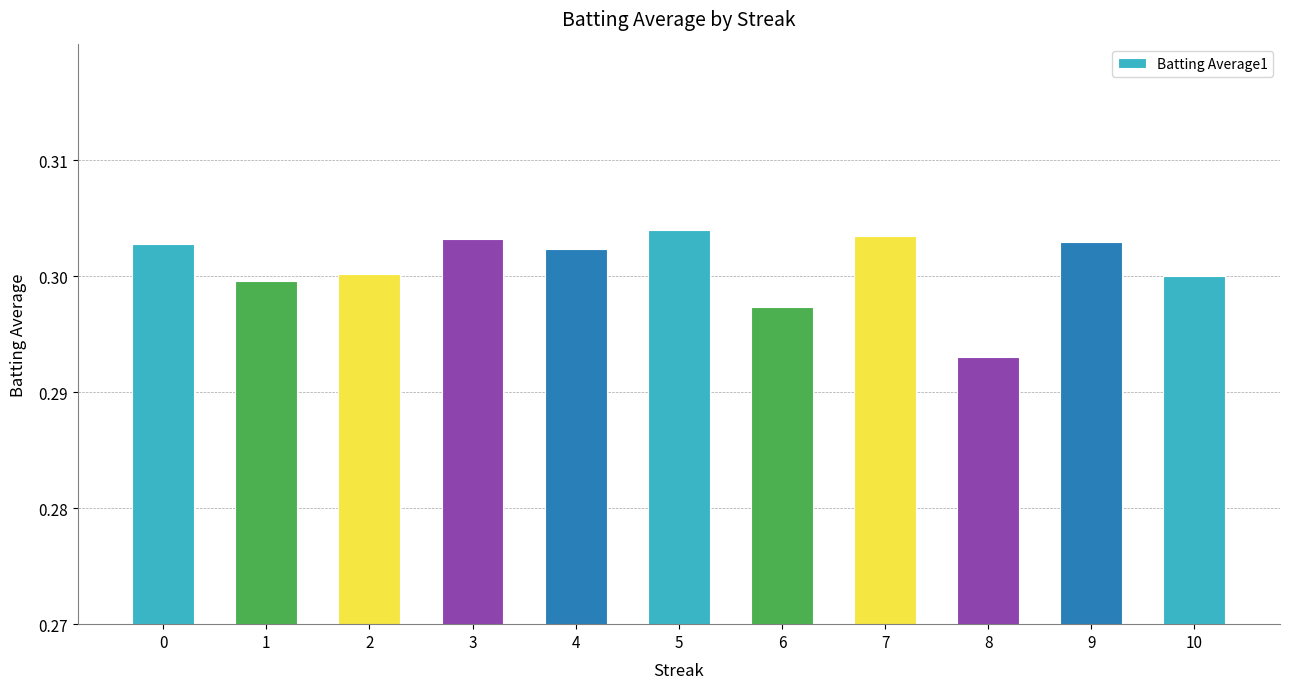

At which category does the chart reach its minimum across all series?

8